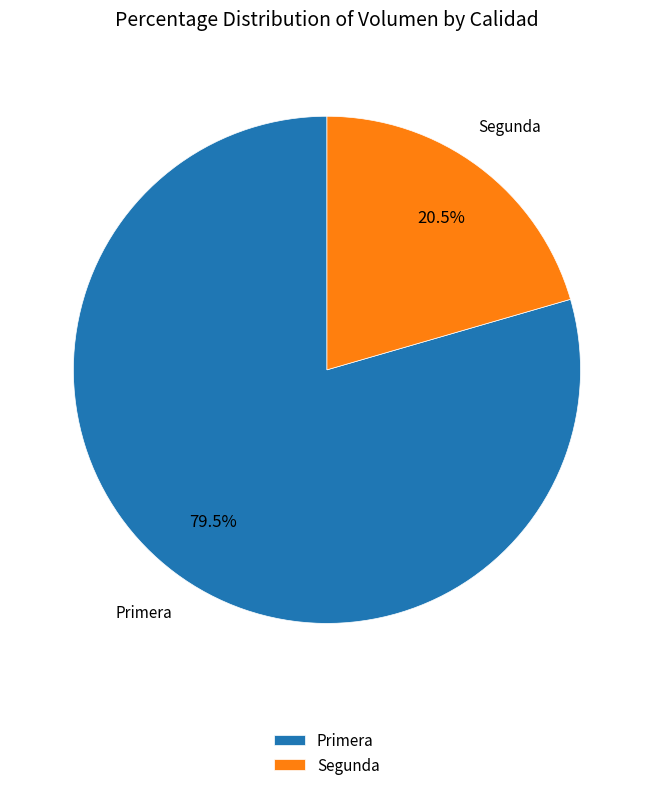

Is the sum of Primera and Segunda greater than half?

Yes